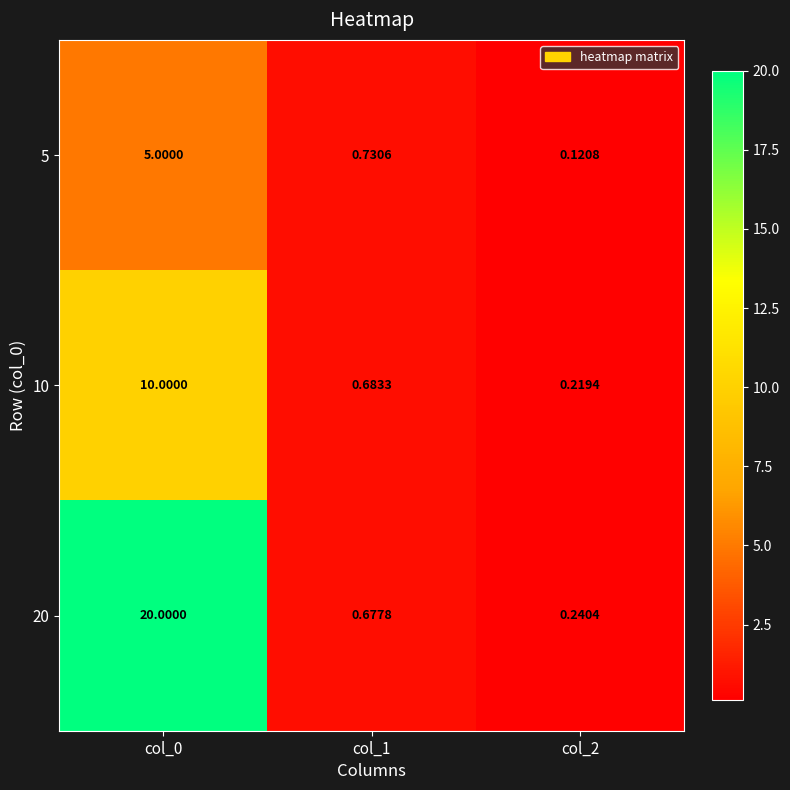

Which series has the largest range (max minus min)?

20